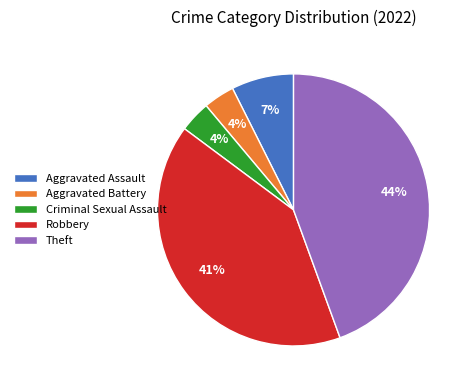

To the nearest percent, what is the difference between the Theft and Aggravated Assault slice percentages?

37%